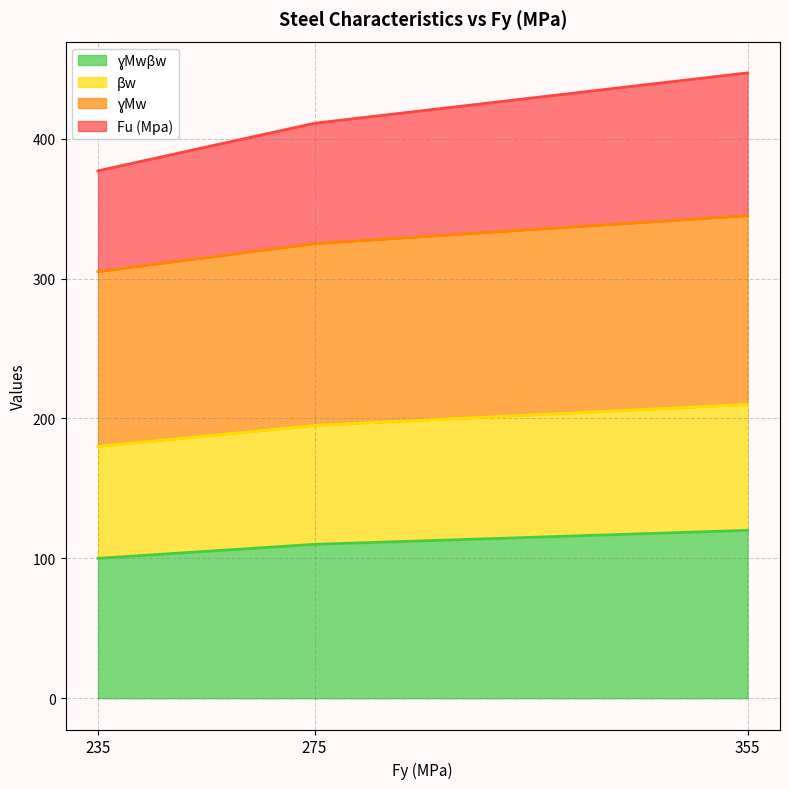

What is the total value across all series at 355?

447.0